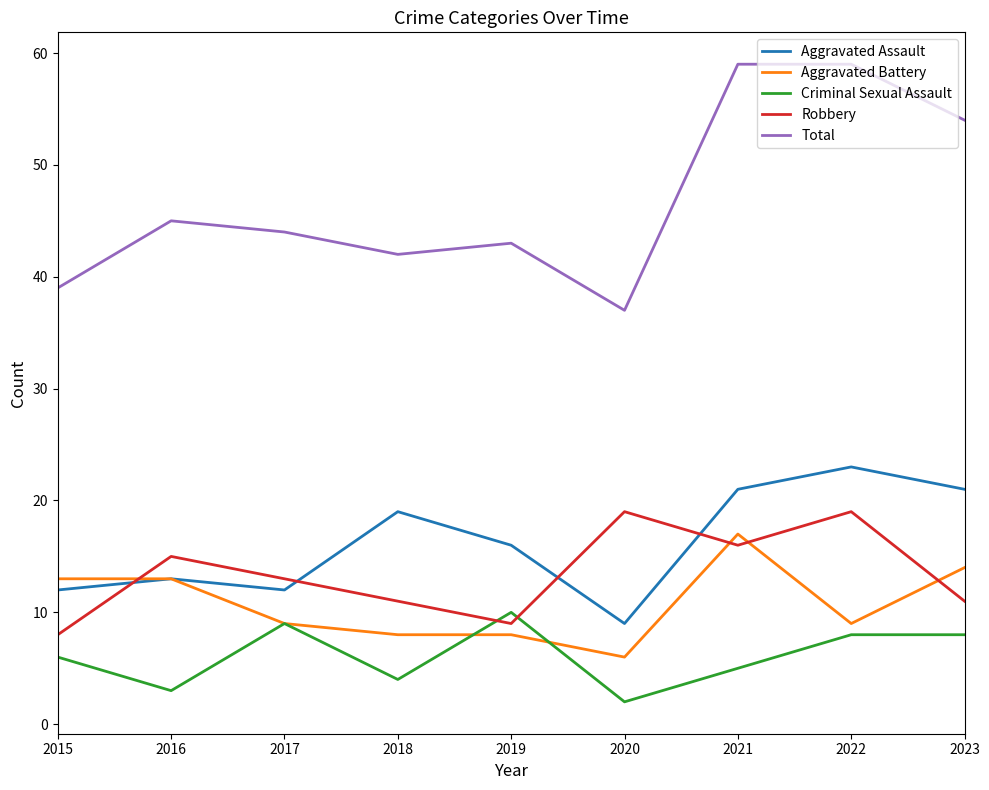

What is the spread (max minus min) of values at 2022?

51